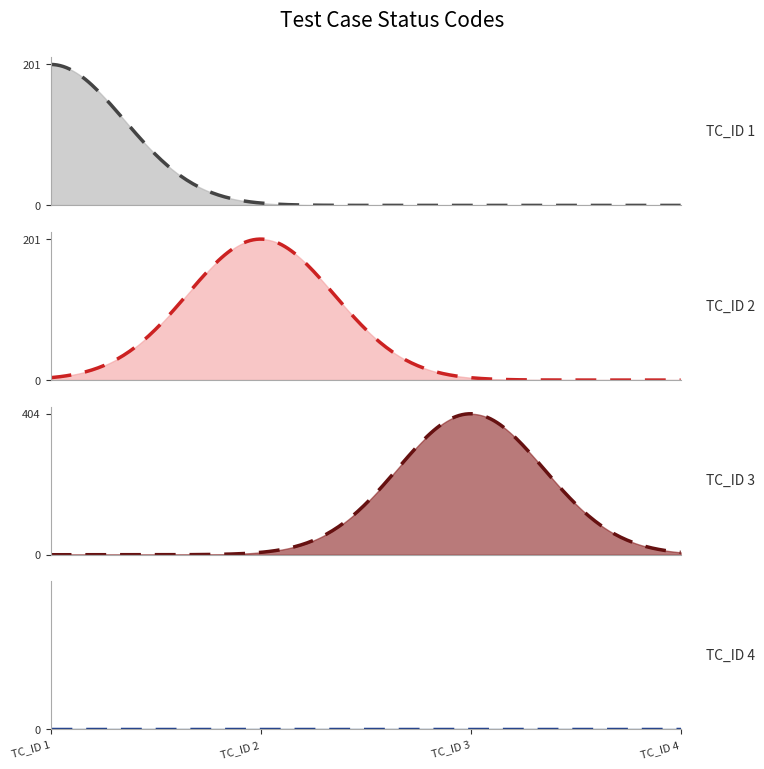

Count the values in the range 201 to 404.

3